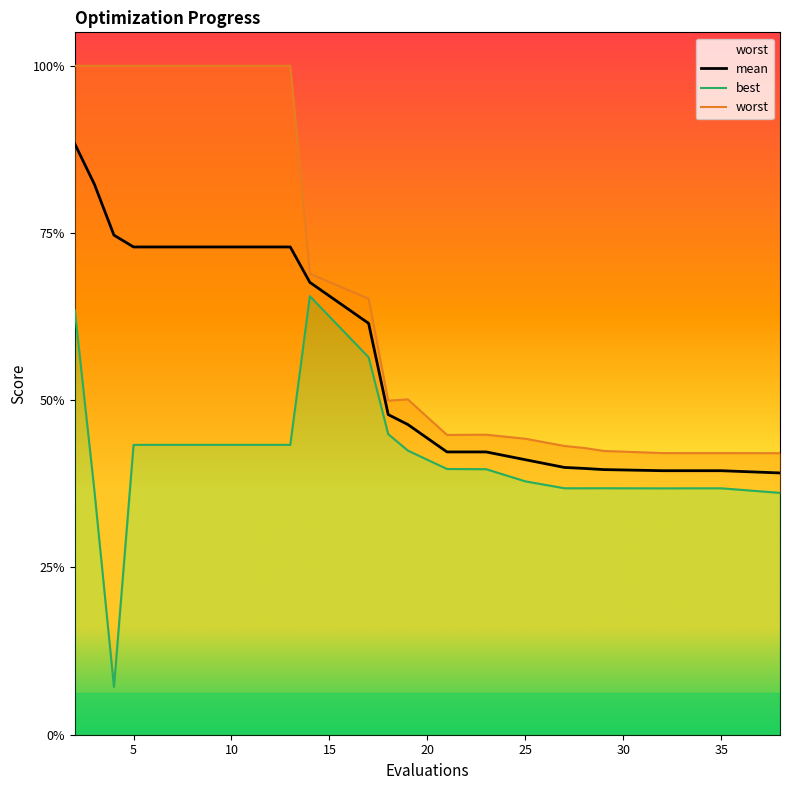

Is the value of mean at 17 greater than the value of worst at 9?

No